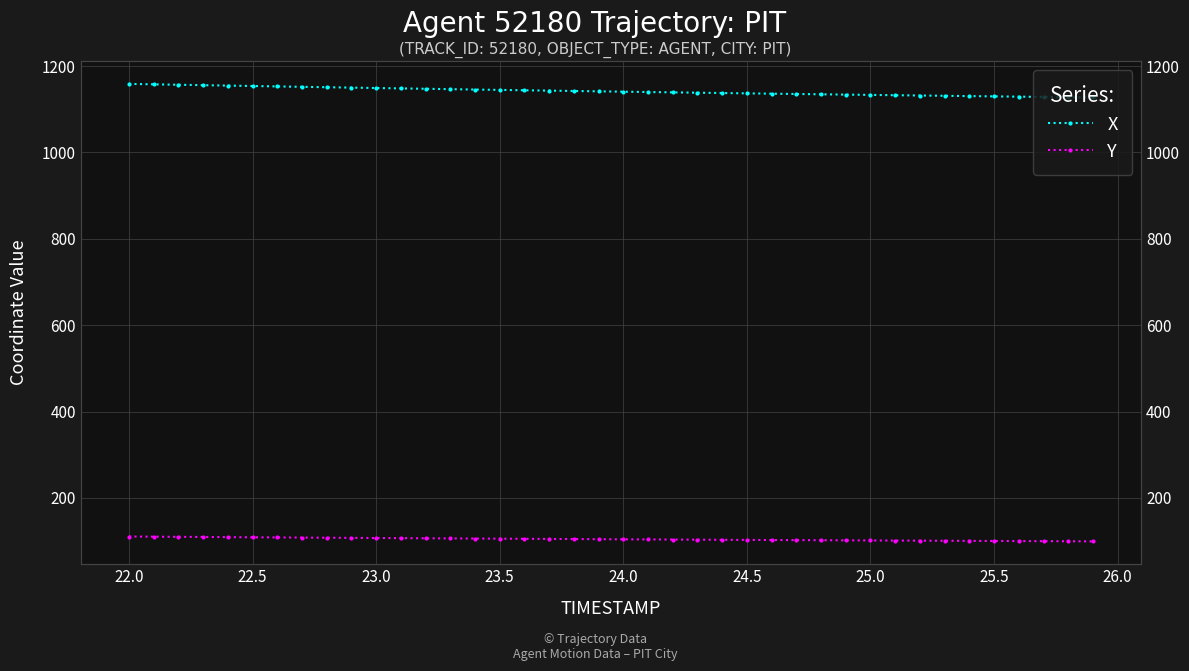

What is the average value of the Y series?

104.4